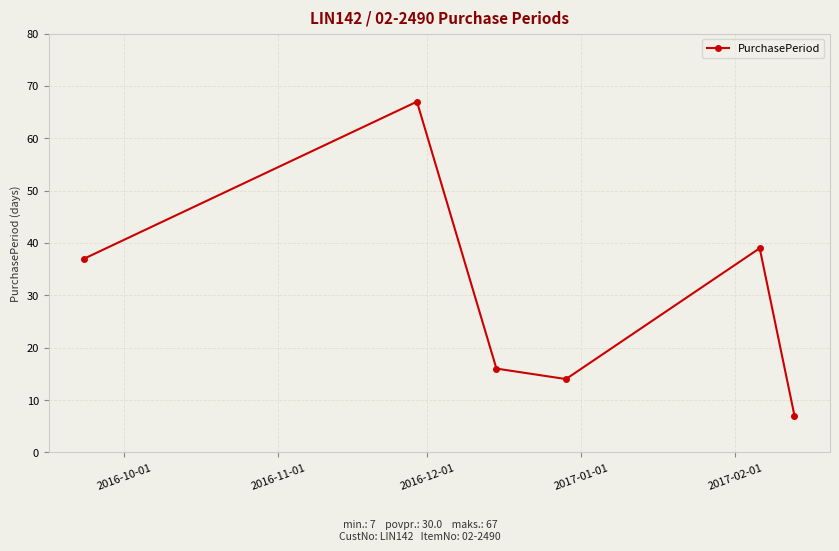

What is the maximum value shown in the chart?

67